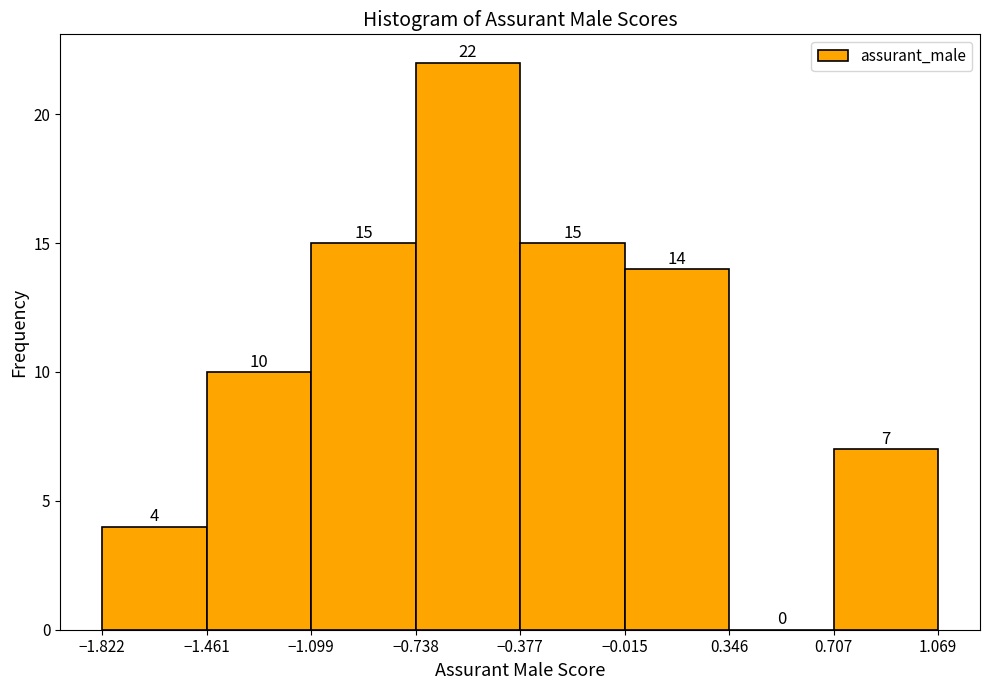

What is the height of the bar covering -0.015 to 0.346 on the x-axis?

14